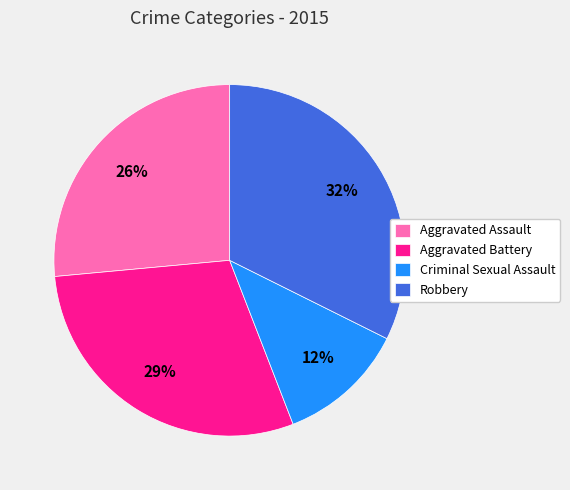

Rank the categories by value from highest to lowest.

Robbery, Aggravated Battery, Aggravated Assault, Criminal Sexual Assault